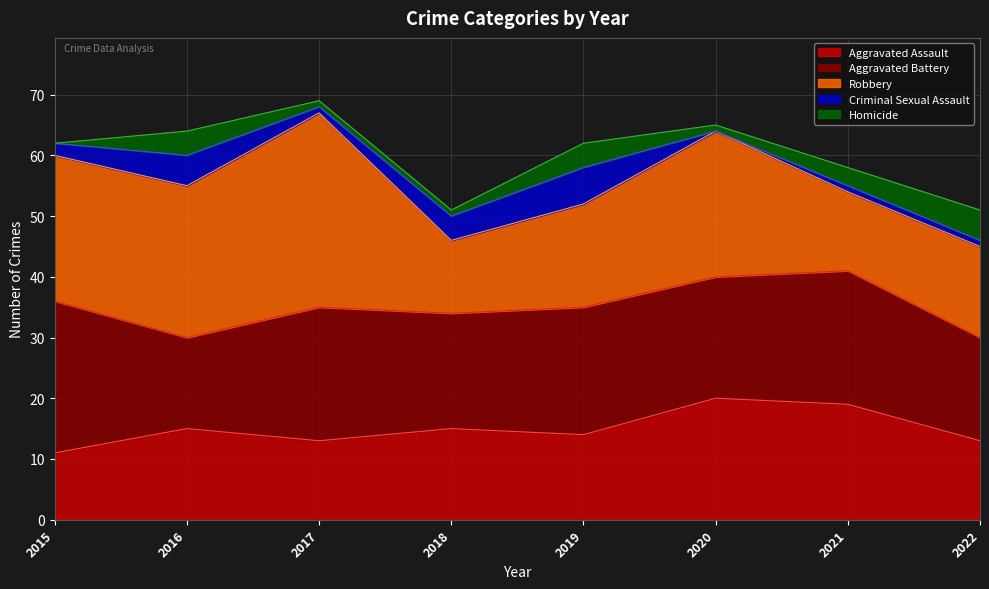

Reading left to right, list all the values displayed in this chart.

Aggravated Assault: 11	15	13	15	14	20	19	13
Aggravated Battery: 25	15	22	19	21	20	22	17
Robbery: 24	25	32	12	17	24	13	15
Criminal Sexual Assault: 2	5	1	4	6	0	1	1
Homicide: 0	4	1	1	4	1	3	5